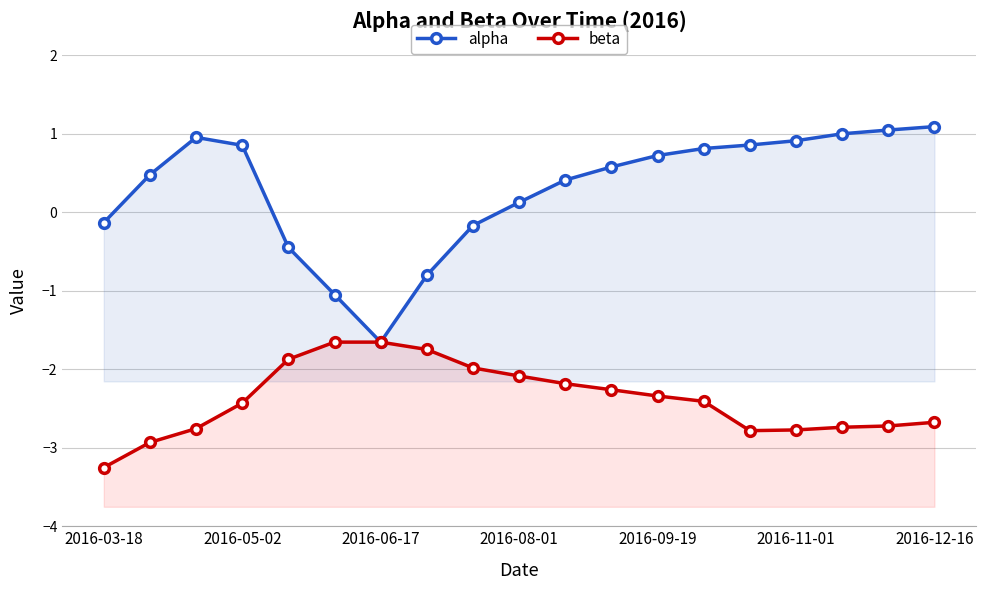

How many lines are shown in the chart?

2